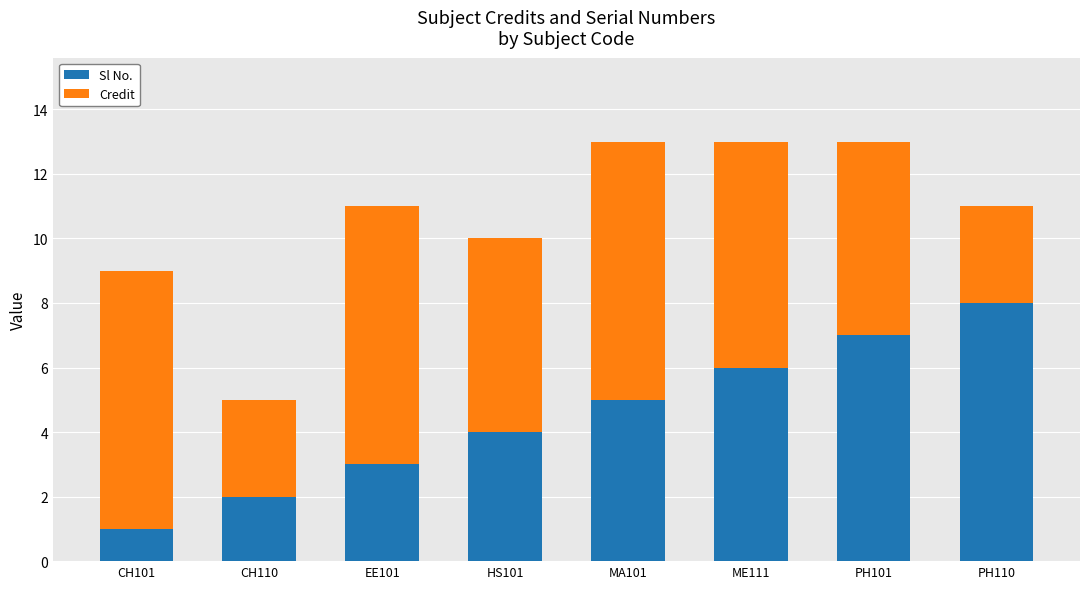

What is the difference between the maximum and second lowest values in the Sl No. series?

6